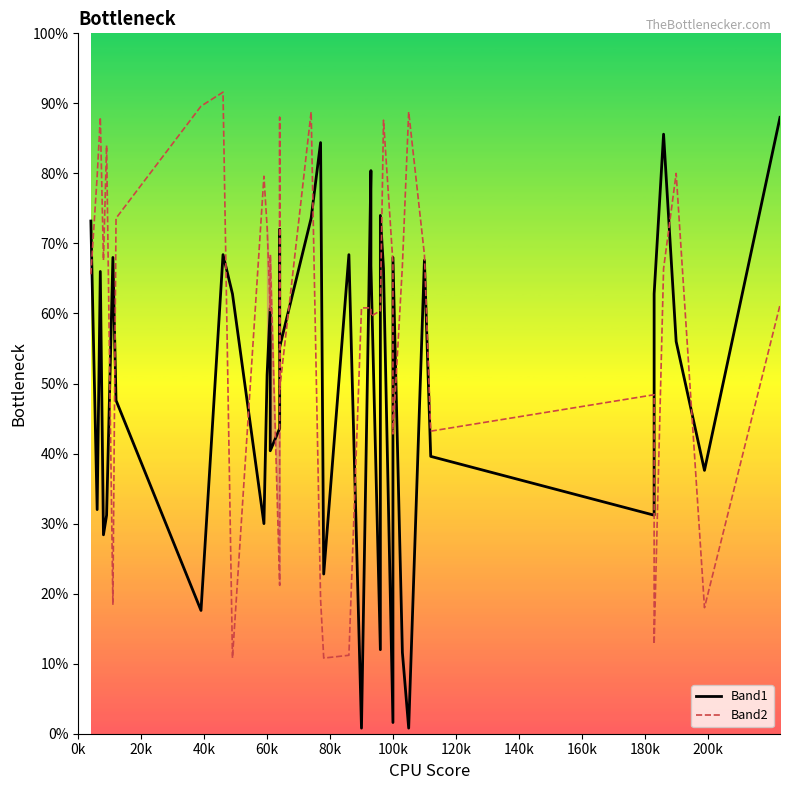

Which series has the largest range (max minus min)?

Band1